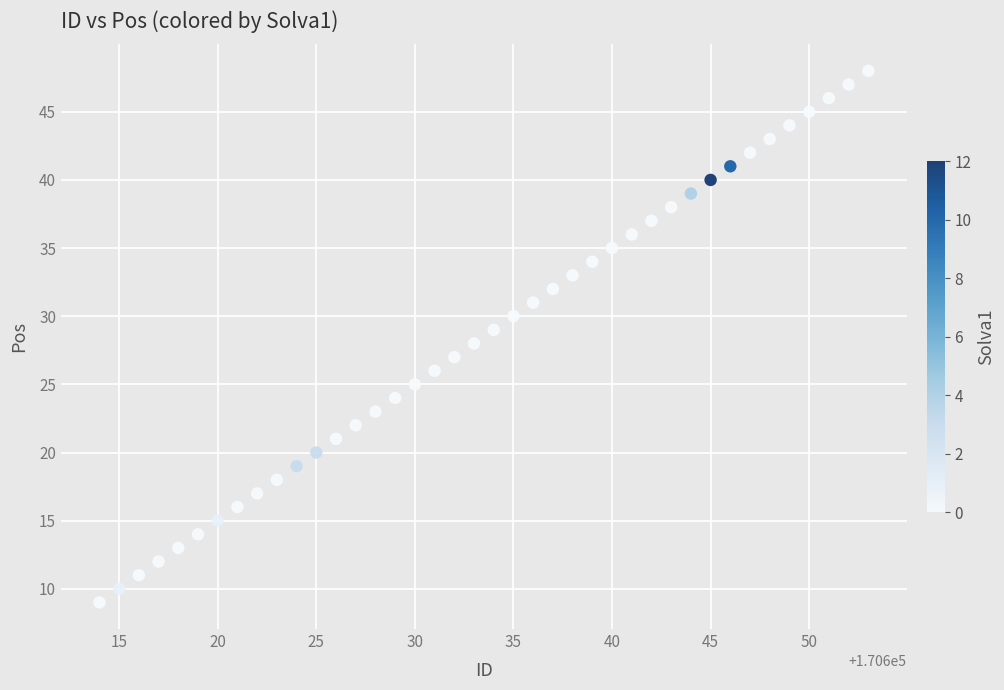

What is the range of Y values (max minus min)?

39